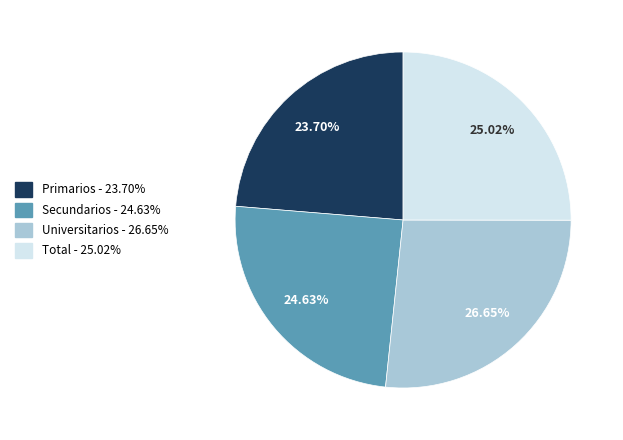

Between Primarios and Total, which is larger?

Total